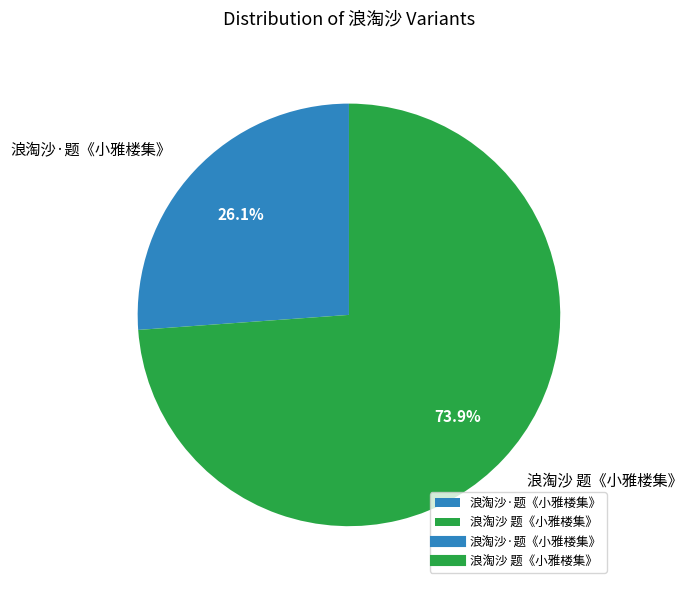

What is the largest slice in the pie chart?

浪淘沙 题《小雅楼集》